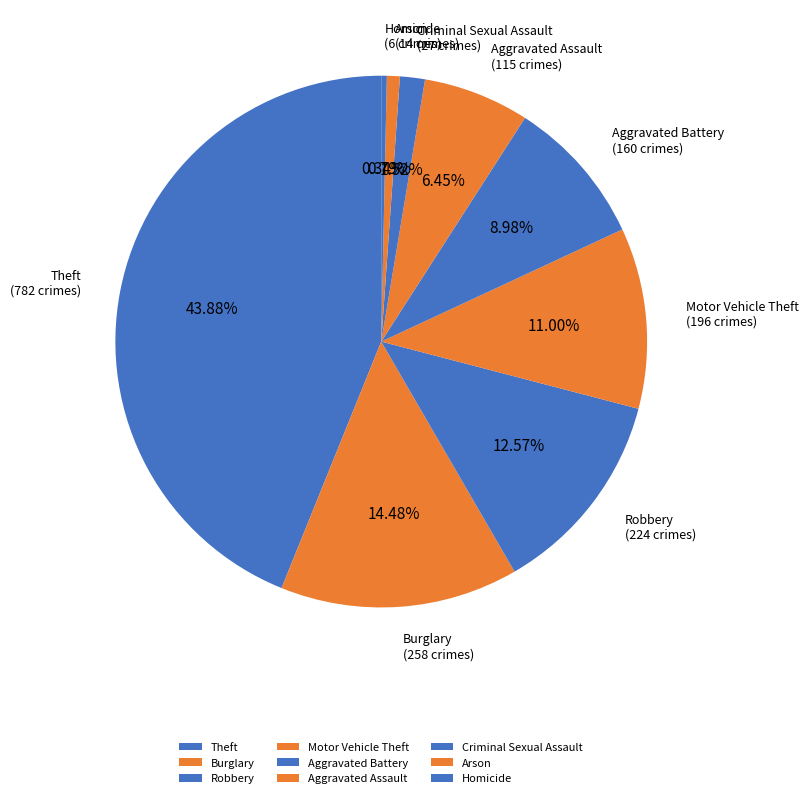

Which category has the biggest portion of the pie?

Theft